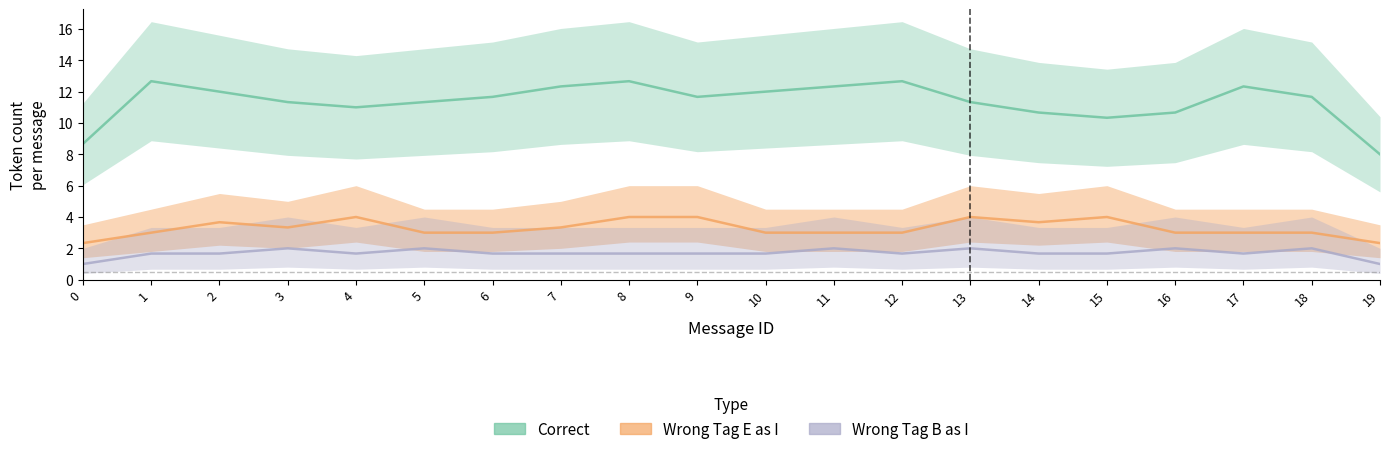

True or false: Correct and Wrong_Tag_E_as_I intersect in this chart.

False